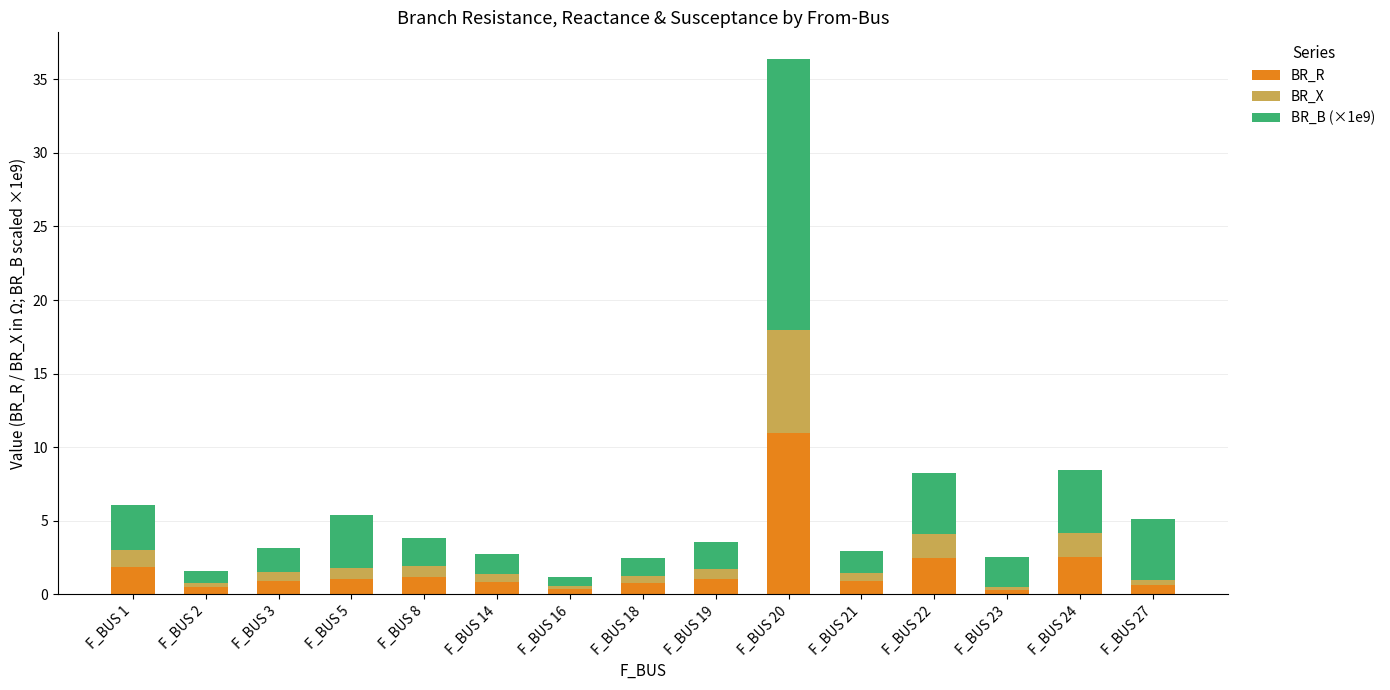

How many distinct data groups are displayed?

3